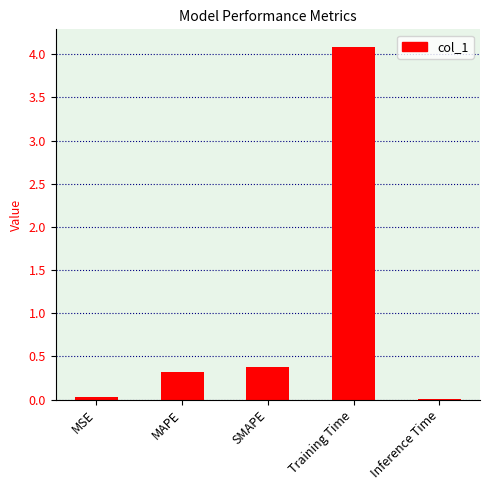

The value at SMAPE is 0.4. True or false?

True